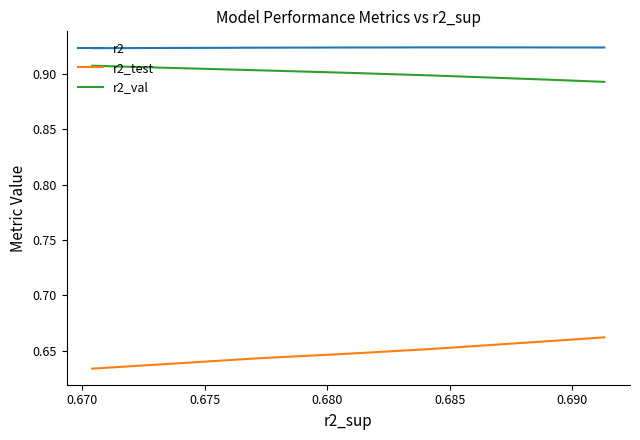

Rank the series by their maximum value, from highest to lowest.

r2, r2_val, r2_test